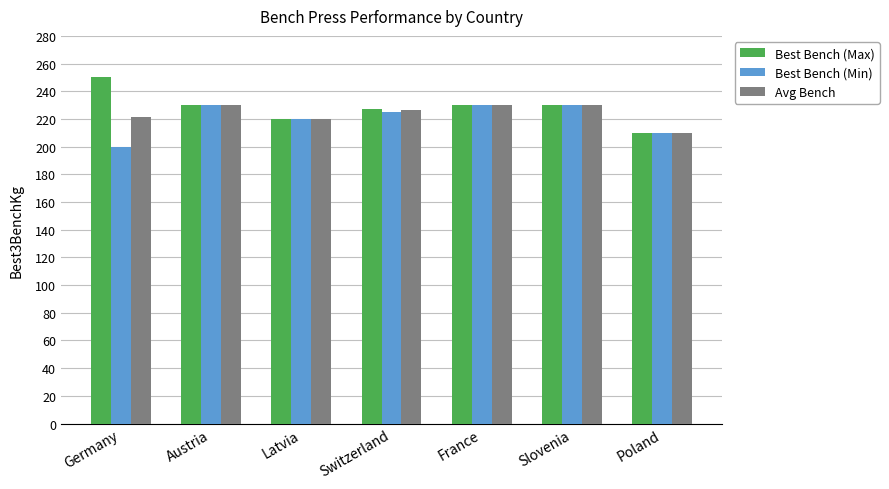

Does the chart contain any negative values?

No